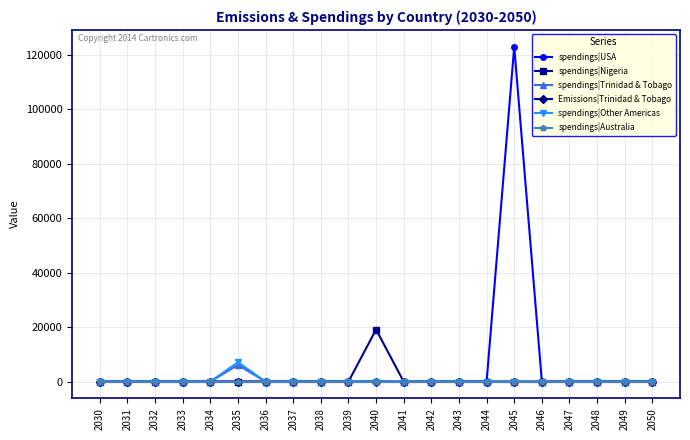

Is this an area chart (filled region under the line)?

No